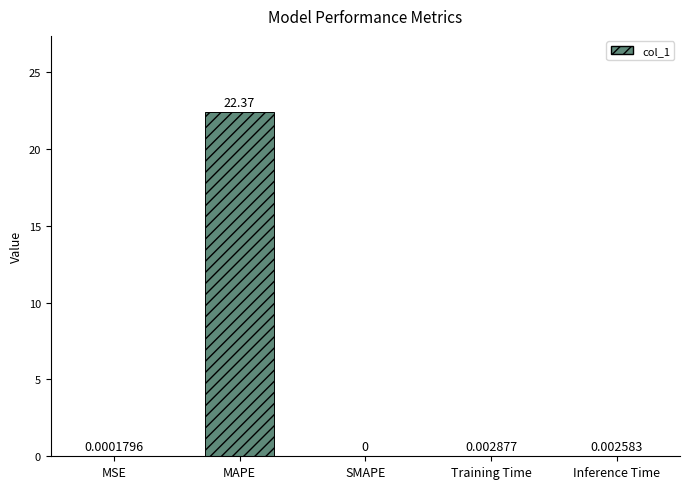

How many values are above zero?

4